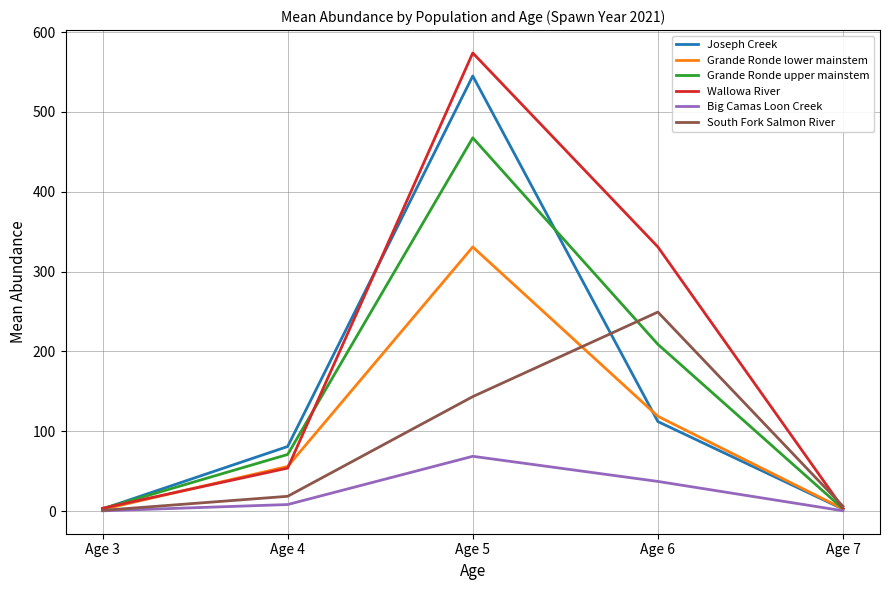

At which category is the sum across all series the highest?

Age 5